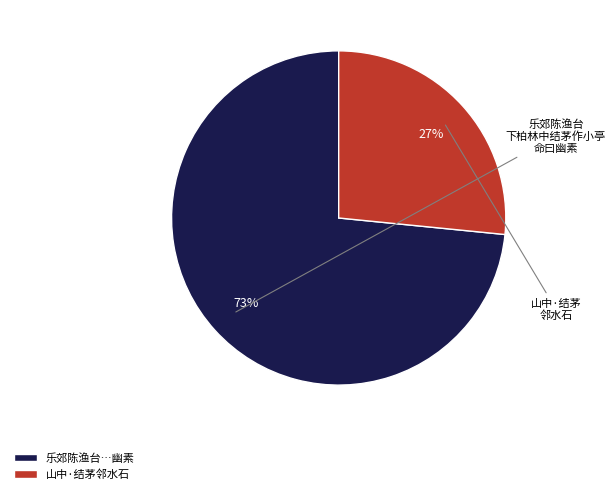

Is it true that 山中·结茅邻水石 is 13% of the pie?

False